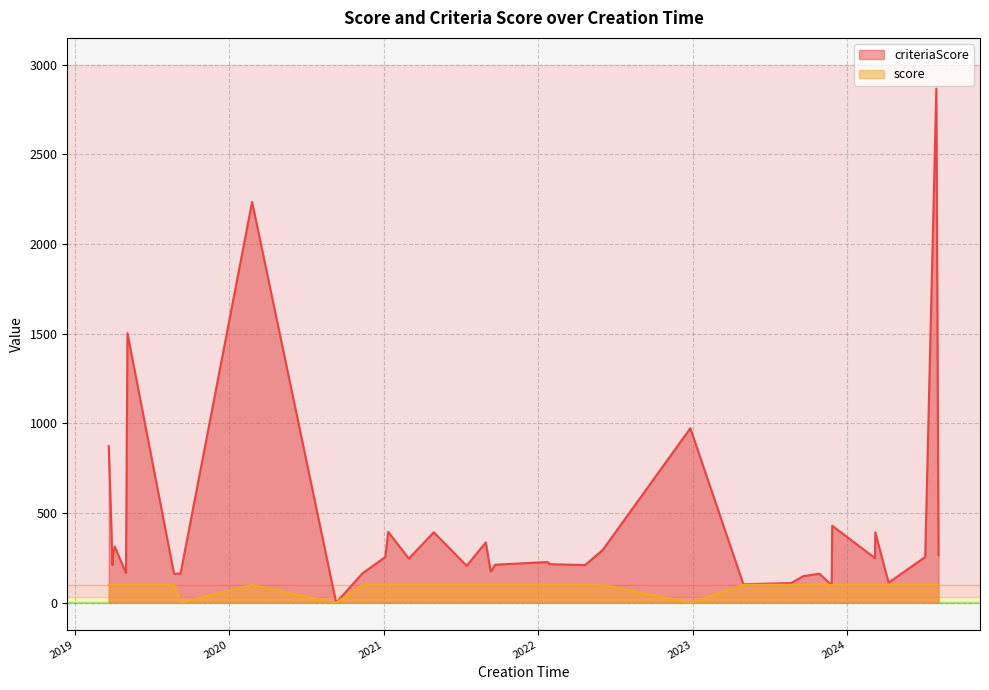

What are all the series names shown in the legend?

criteriaScore, score